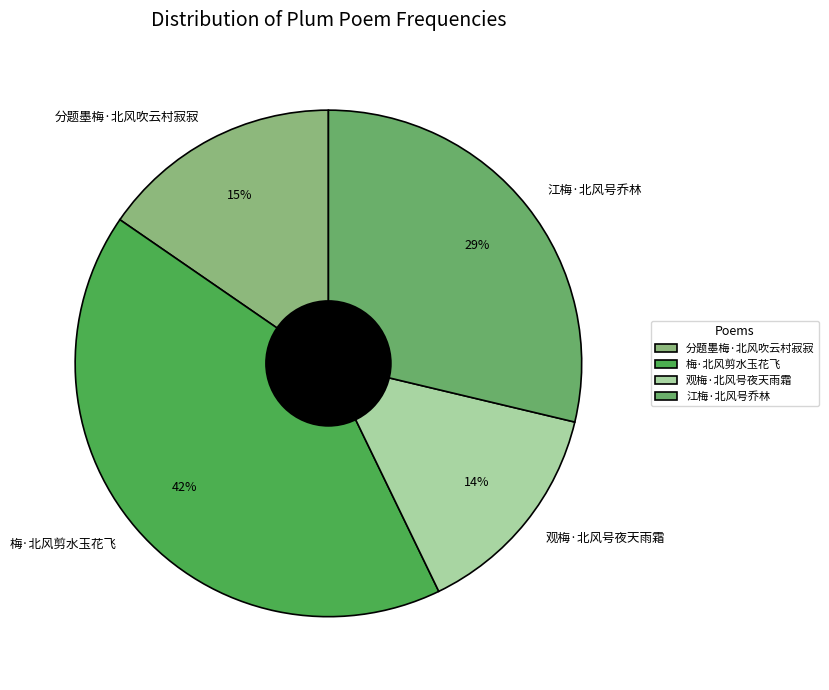

Combined, do 江梅·北风号乔林 and 观梅·北风号夜天雨霜 account for over 50%?

No